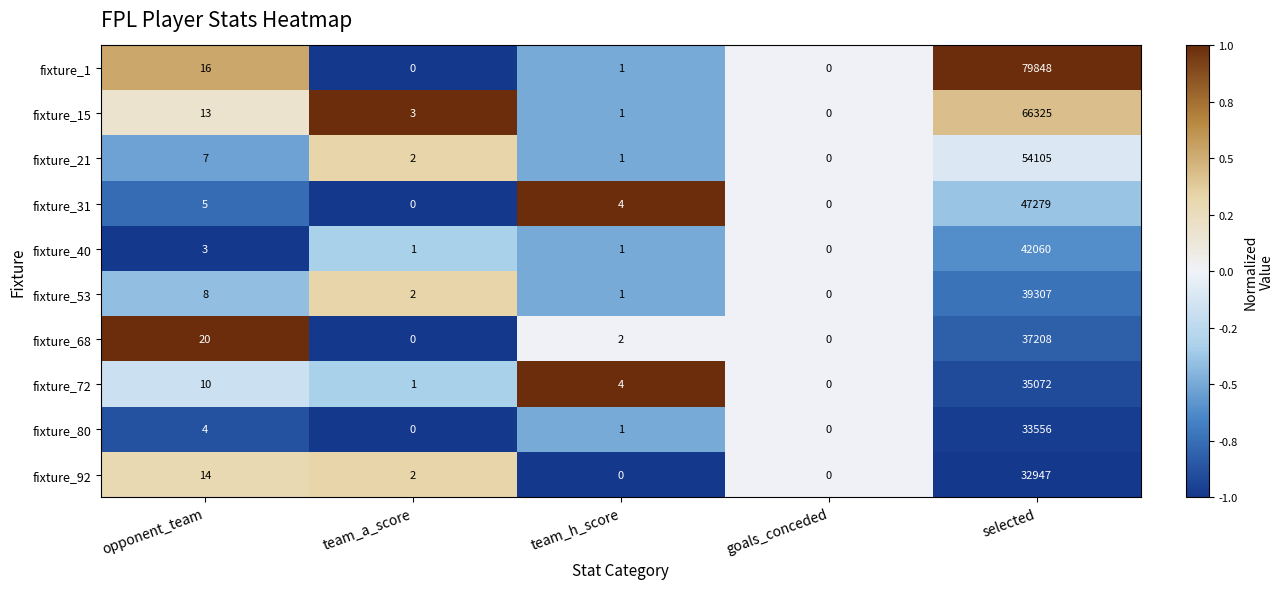

At which category is the sum across all series the highest?

selected